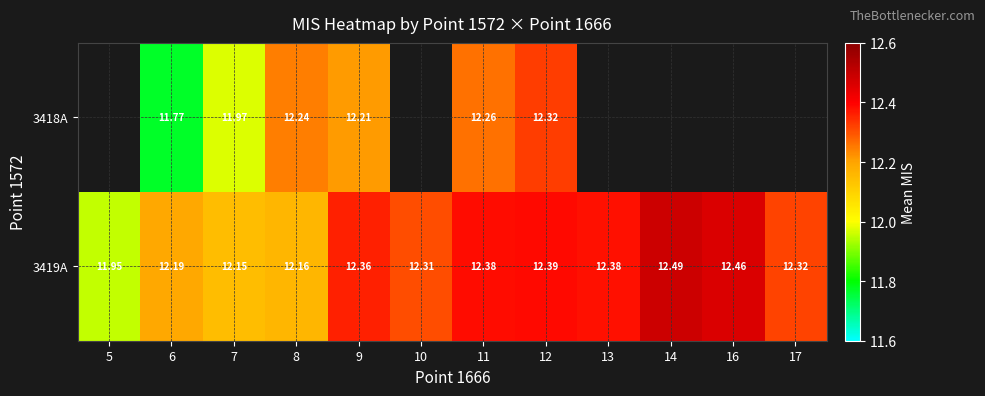

Is the value of 3419A at 5 greater than the value of 3418A at 7?

No